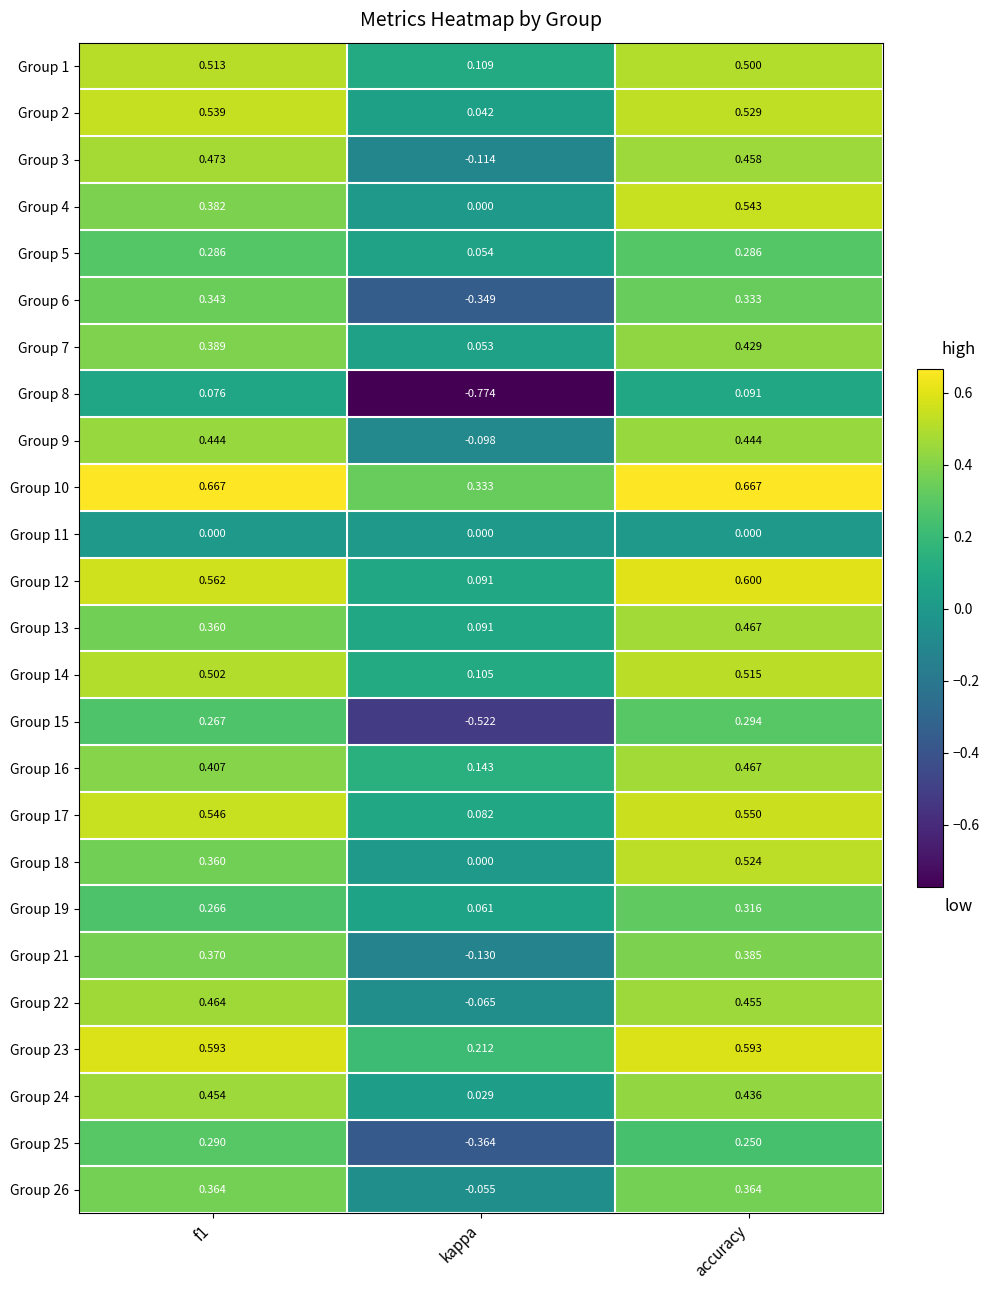

Is the value of Group 13 at f1 greater than the value of Group 17 at kappa?

Yes